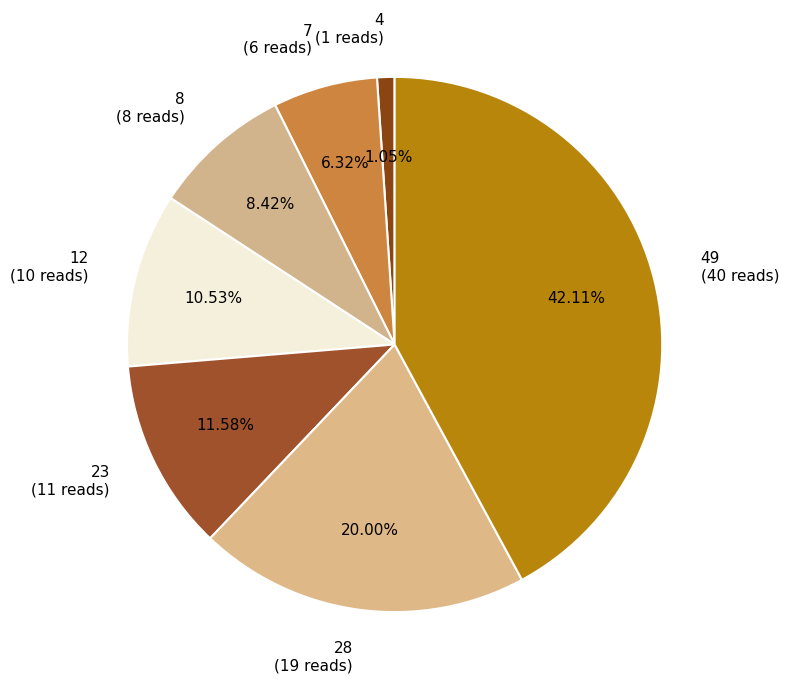

True or false: 4 accounts for 1% of the total.

True